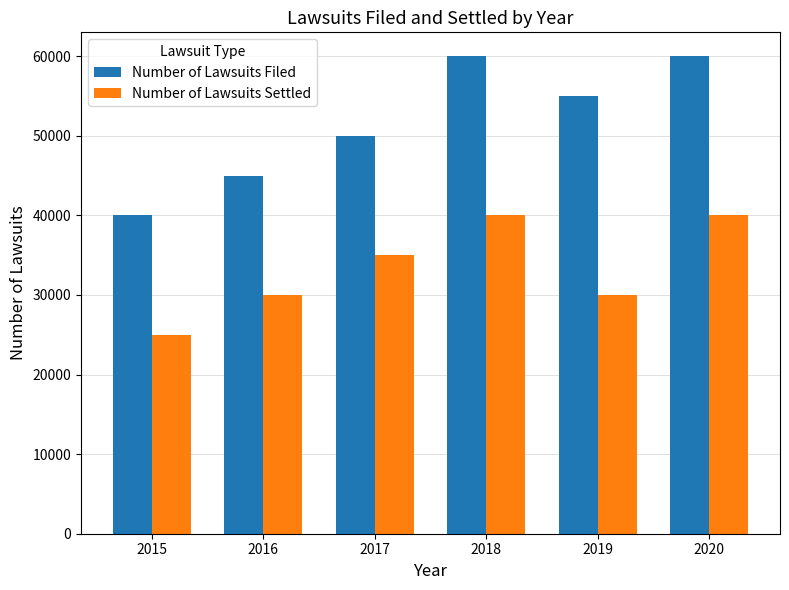

What value does the Number of Lawsuits Filed series have at 2020, to the nearest 50?

60000